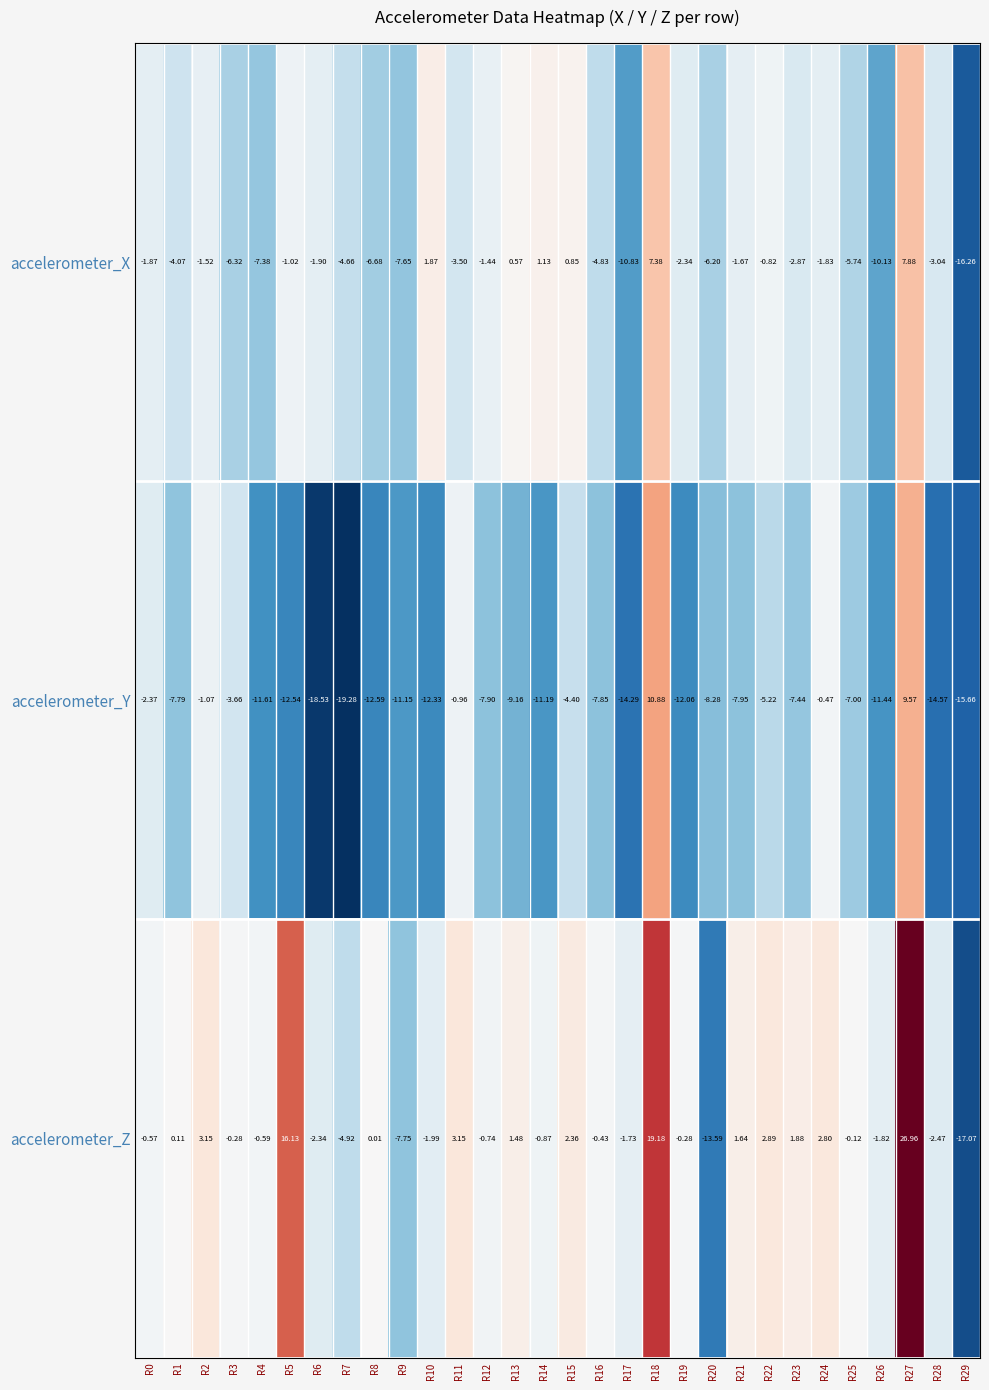

Which series has the largest total across all categories?

accelerometer_Z